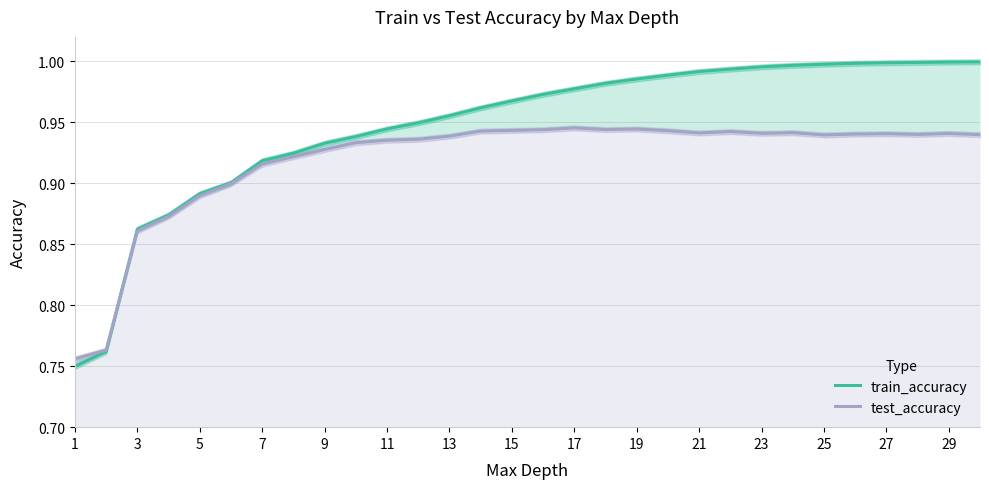

At which label does train_accuracy reach its minimum?

1